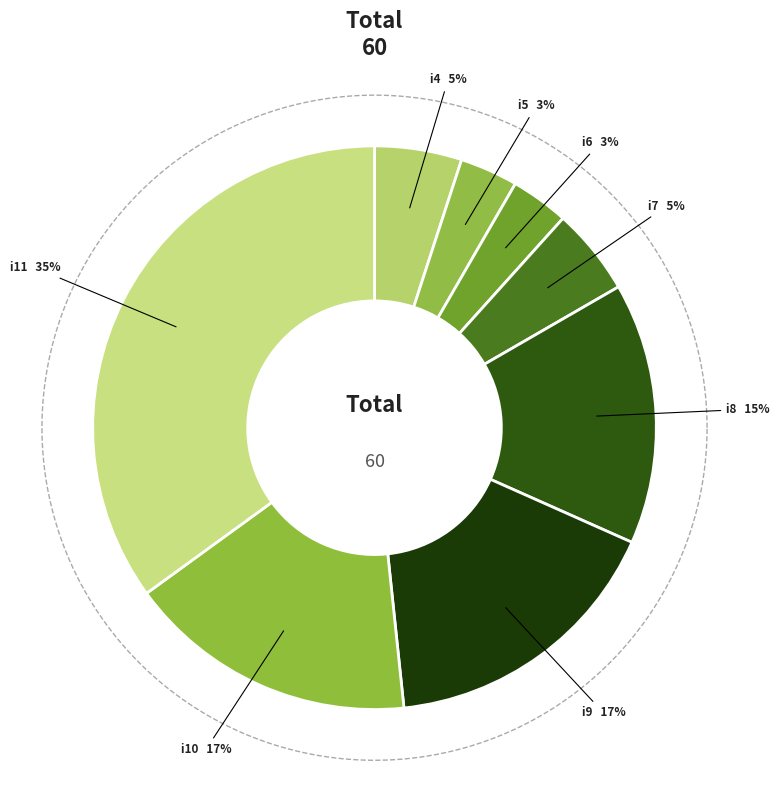

To the nearest percent, what percentage of the pie is i8?

15%